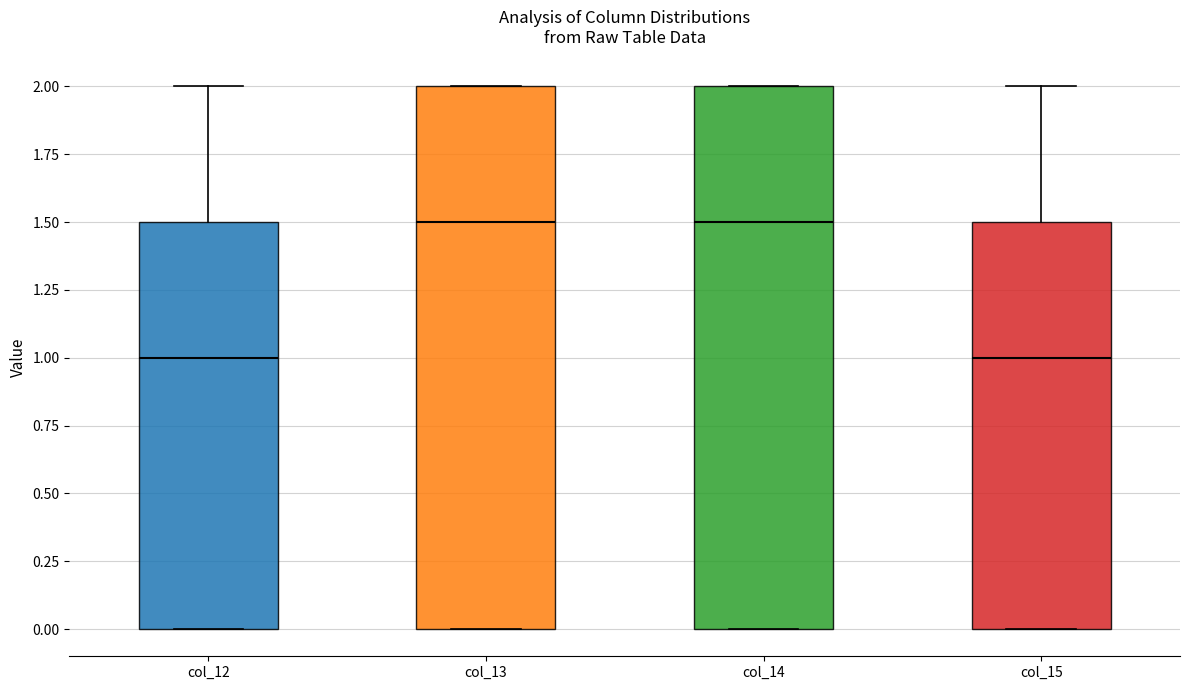

Reading left to right, transcribe this box plot: for each box, give where its median line is, the range the box spans, and where its two whiskers end, as read against the y-axis. The values are not printed on the chart, so give them approximately, as read against the axis.

col_12: median 1.0, box 0.0 to 1.5, whiskers 0.0 to 2.0
col_13: median 1.5, box 0.0 to 2.0, whiskers 0.0 to 2.0
col_14: median 1.5, box 0.0 to 2.0, whiskers 0.0 to 2.0
col_15: median 1.0, box 0.0 to 1.5, whiskers 0.0 to 2.0